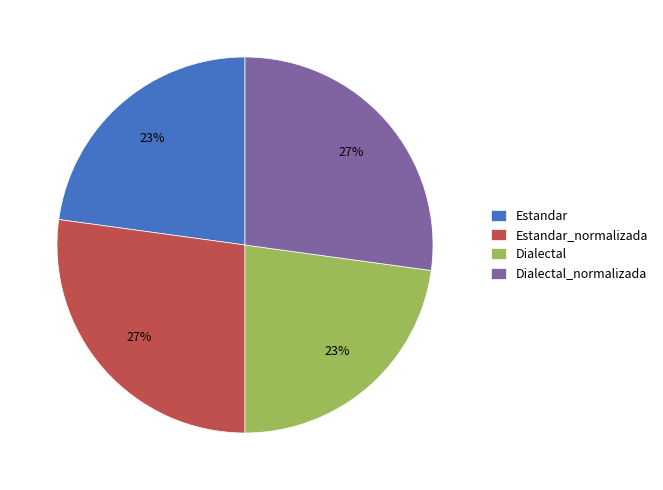

Is the sum of Estandar_normalizada and Dialectal_normalizada greater than half?

Yes